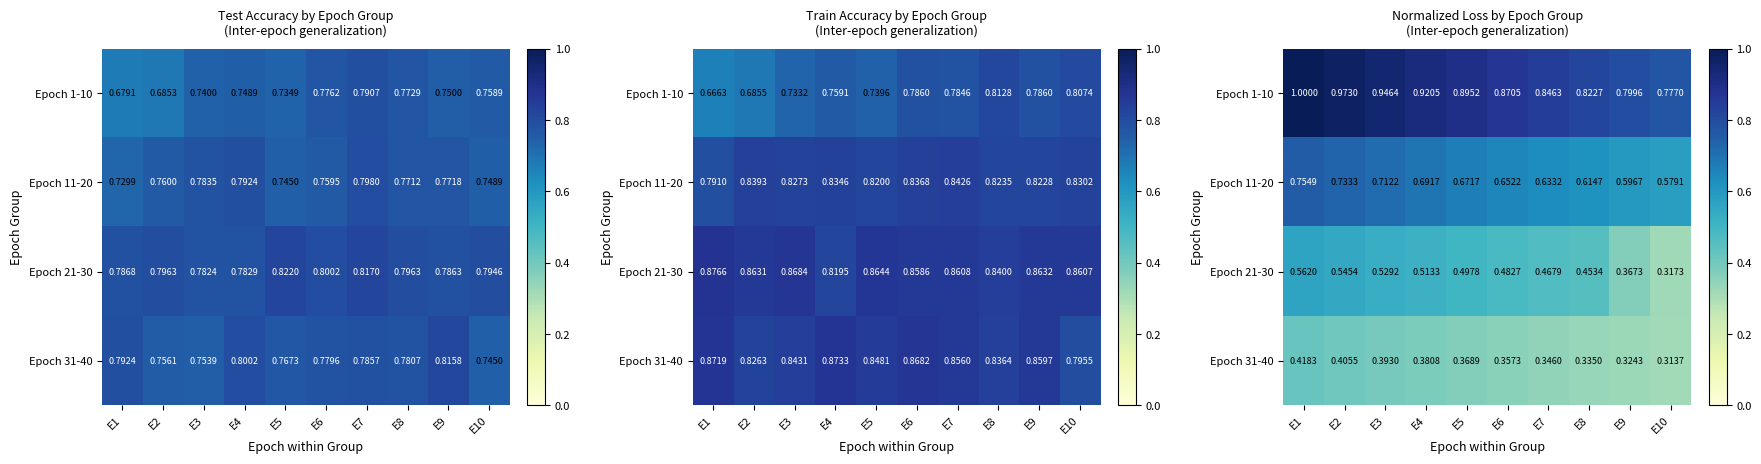

Is the value of Epoch 11-20 at E6 greater than the value of Epoch 21-30 at E8?

Yes